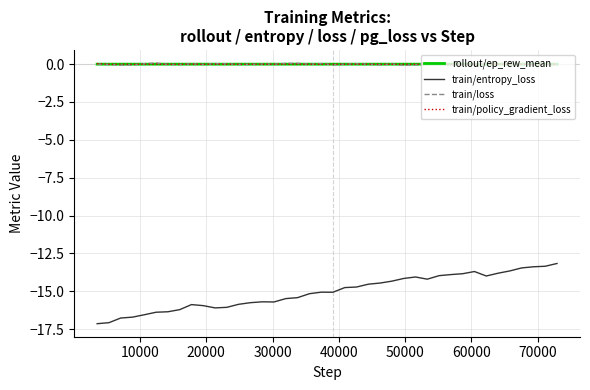

Does the chart have visible grid lines?

Yes